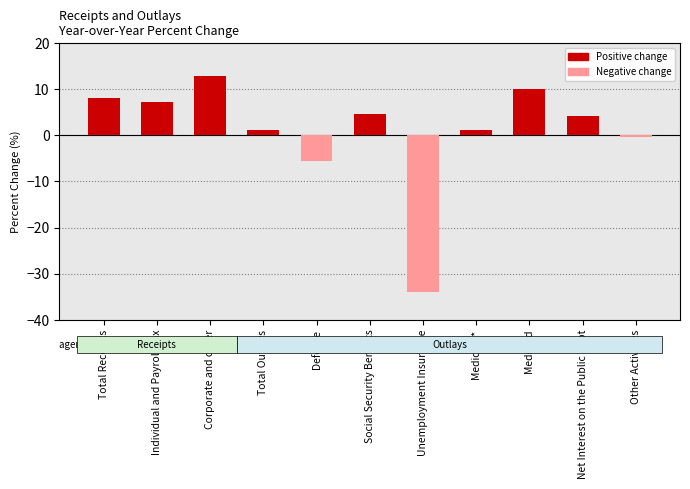

At which category does the chart reach its minimum across all series?

Unemployment Insurance